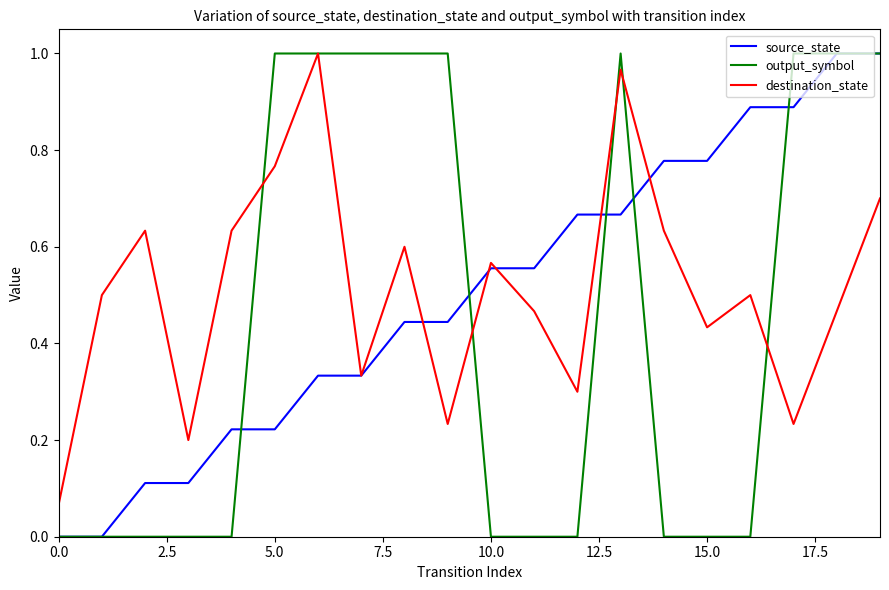

How many distinct data groups are displayed?

3